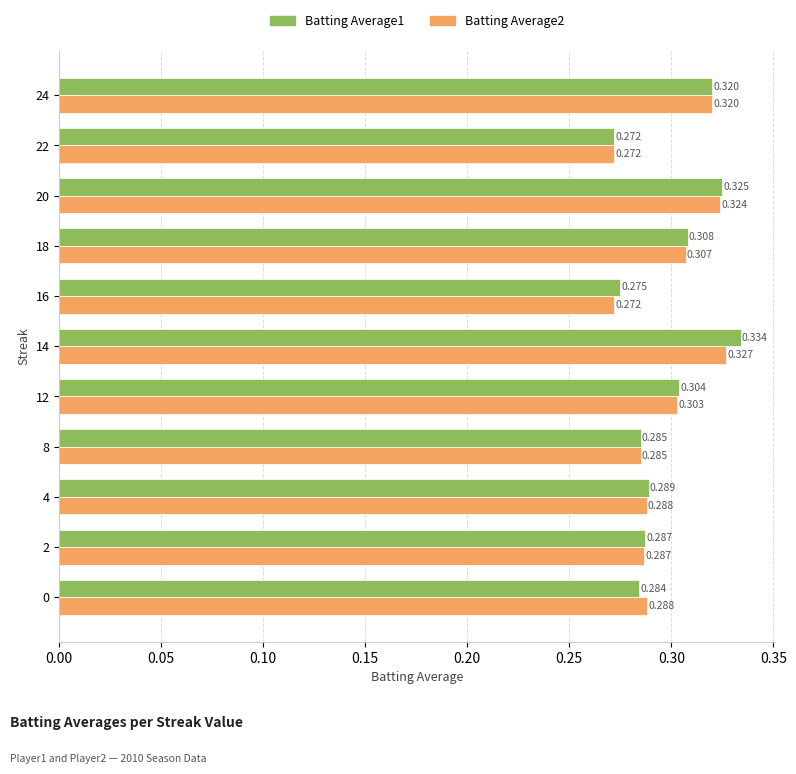

What are all the series names shown in the legend?

Batting Average1, Batting Average2